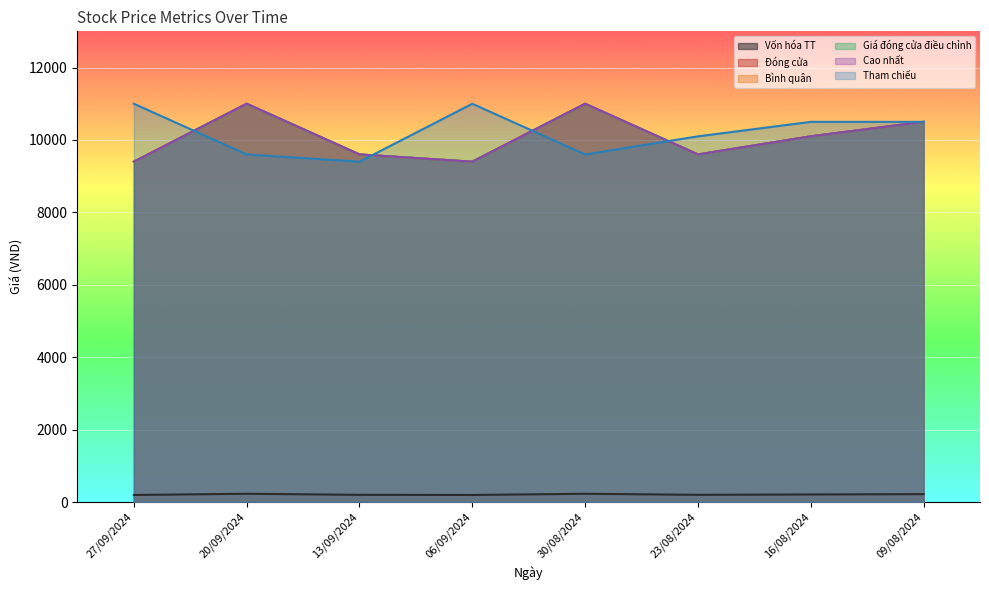

Where does the Cao nhất series first go above 10100?

20/09/2024